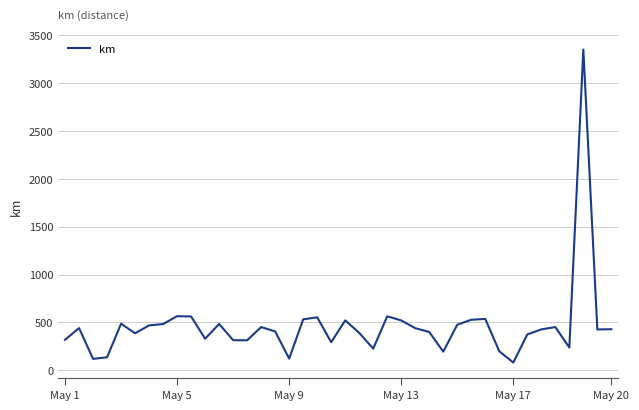

What is the minimum value shown in the chart?

81.2